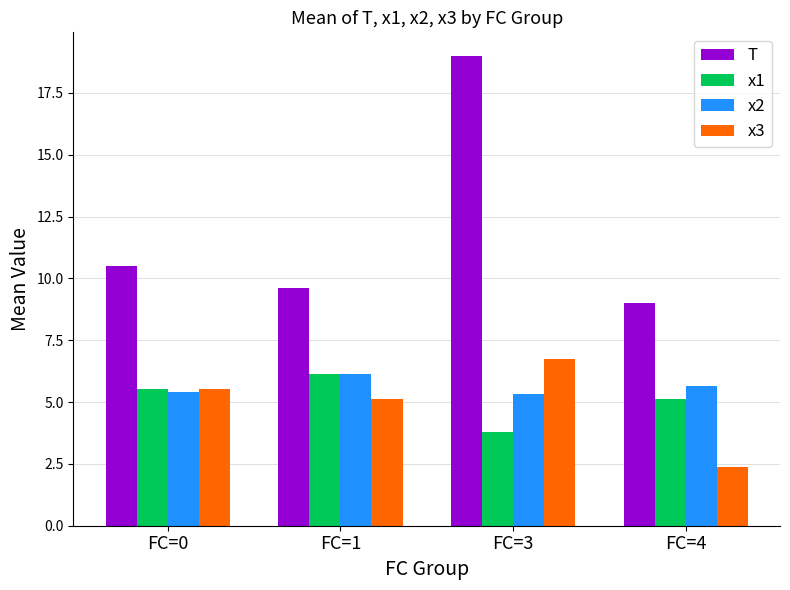

What is the difference between the x3 values at FC=4 and FC=0?

3.1